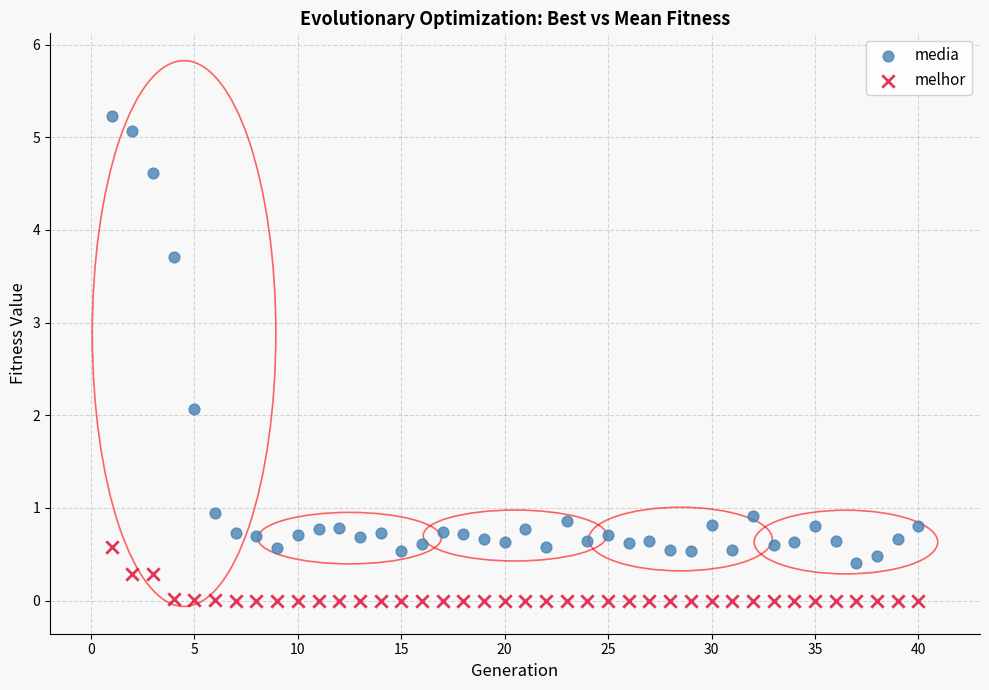

Which series contains the lowest Y value?

melhor